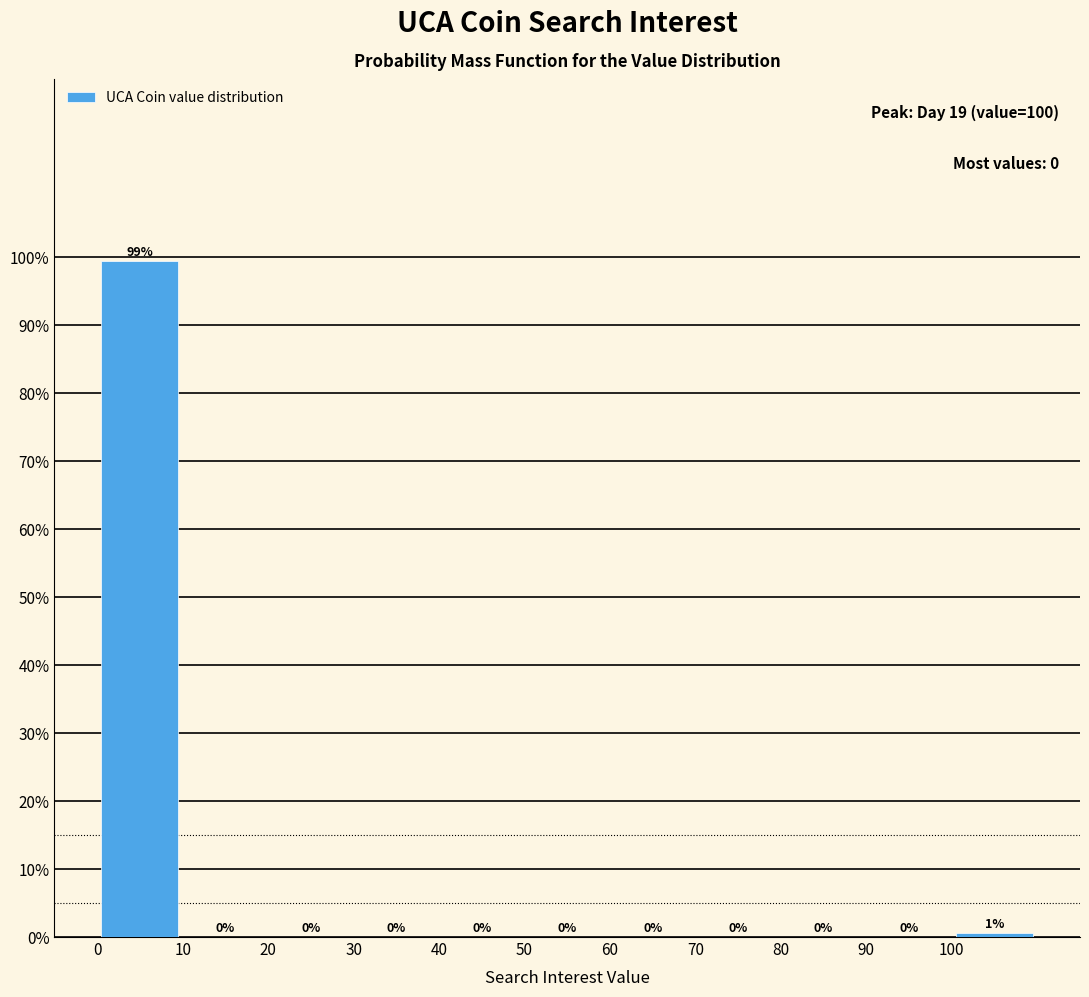

Over which range of the x-axis is the bar tallest?

0 to 10